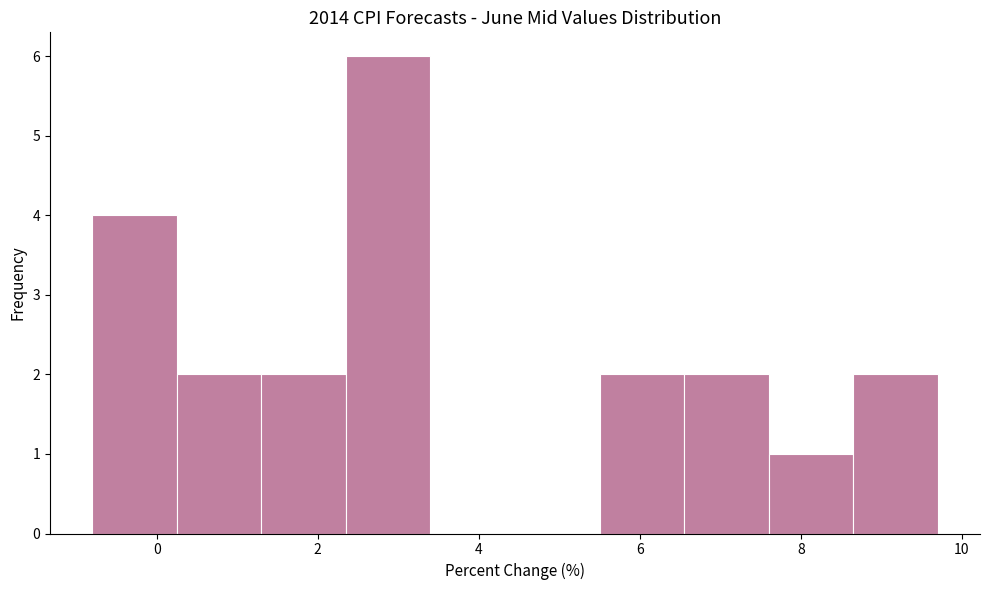

How tall is the bar that spans 1.30 to 2.35 on the x-axis? Neither the bar edges nor the heights are printed on the chart, so give them approximately, as read against the axes.

2